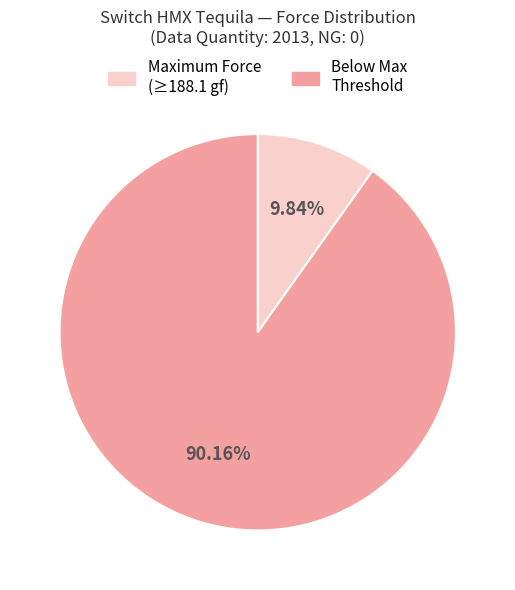

Between Maximum Force (≥188.1 gf) and Below Max Threshold, which is larger?

Below Max Threshold